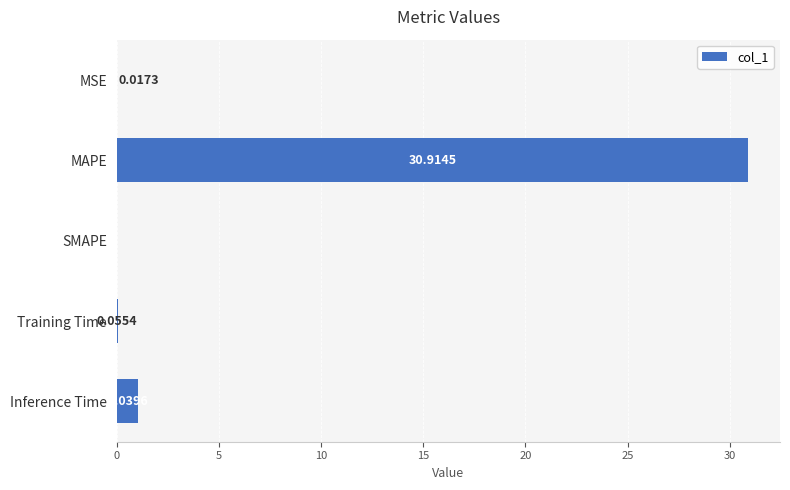

What is the greatest value displayed?

30.9